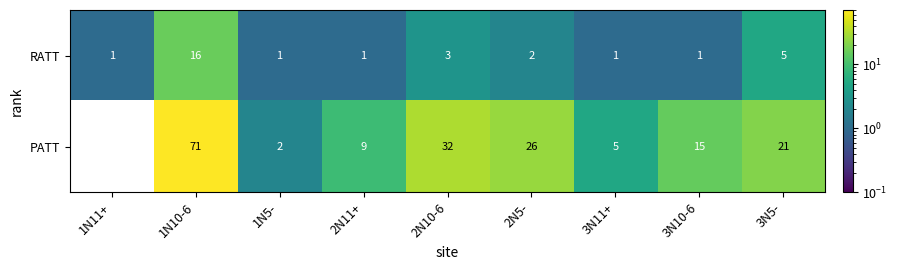

What is the maximum value shown in the chart?

71.0